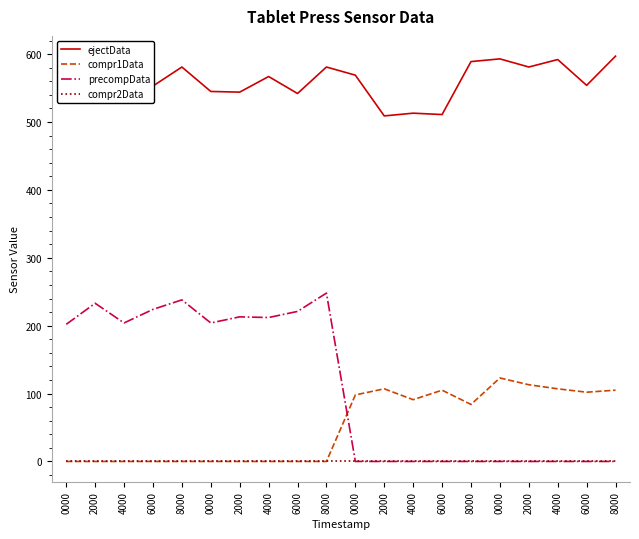

Is this an area chart (filled region under the line)?

No